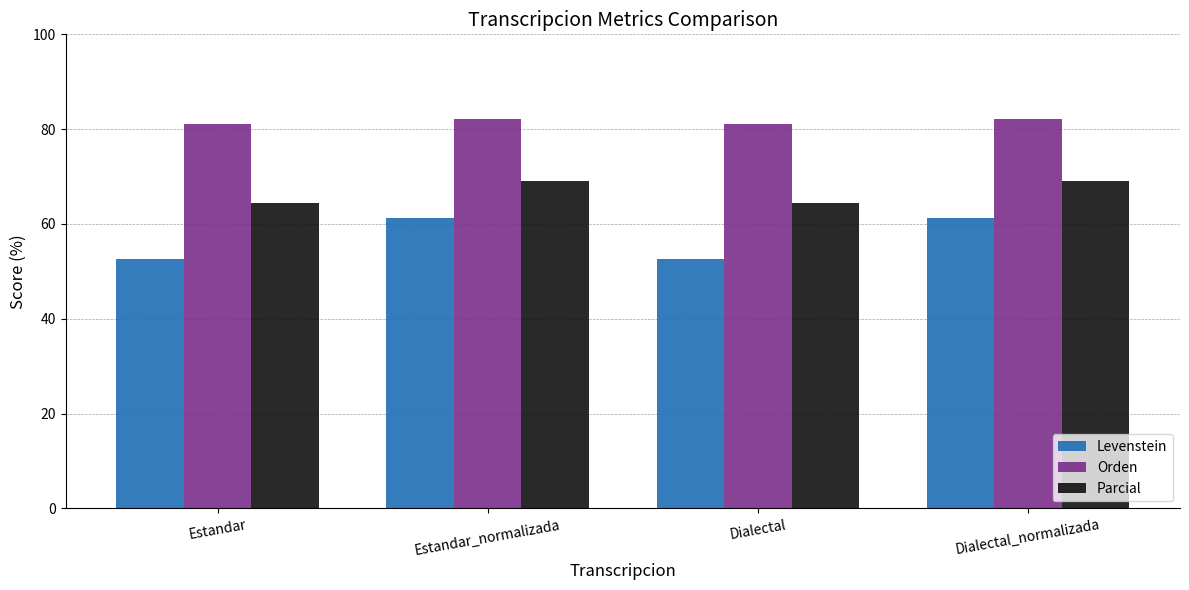

At which label does Orden first exceed 82?

Estandar_normalizada